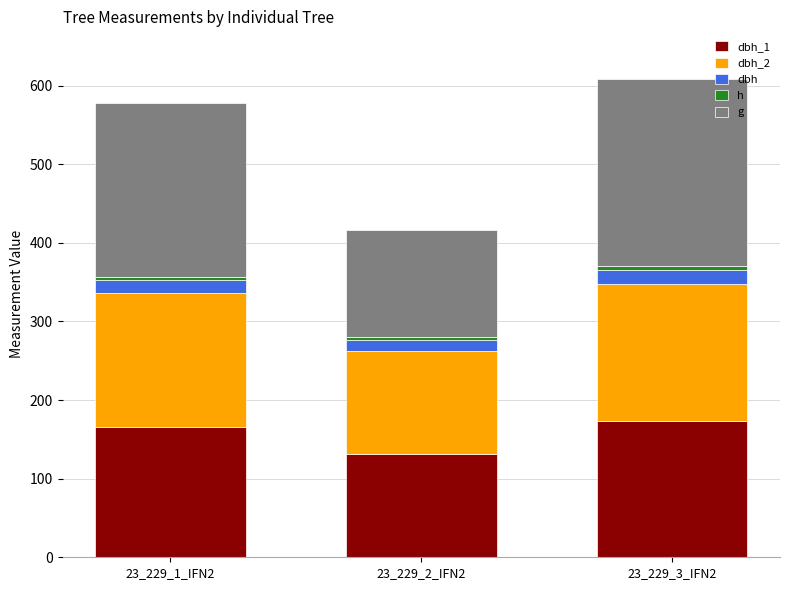

What is the total value across all series at 23_229_3_IFN2?

608.2